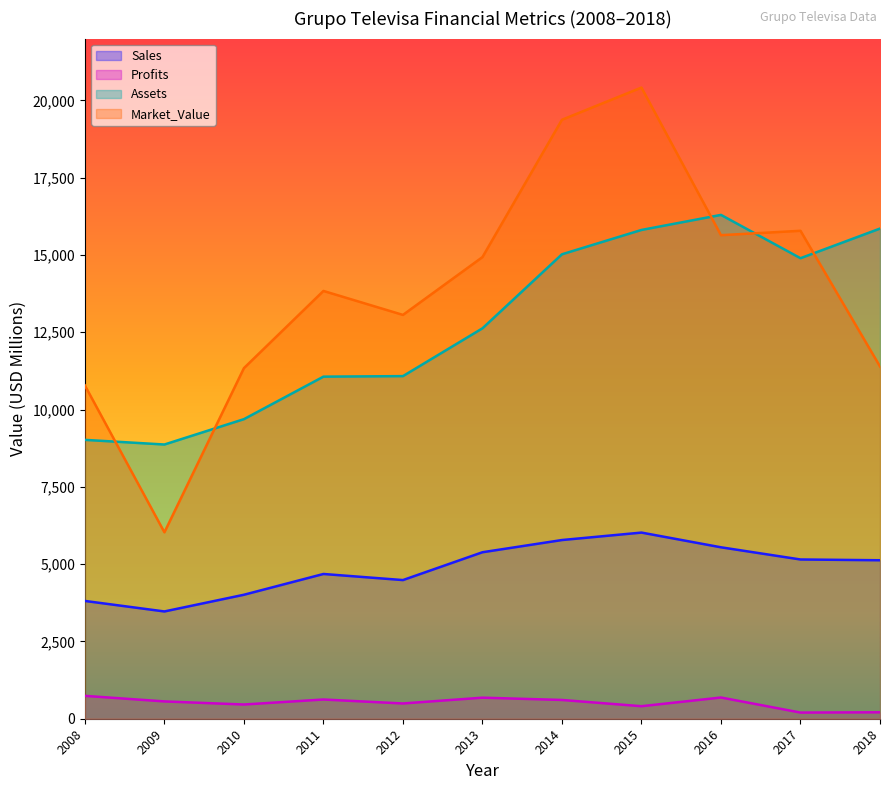

What is the difference between the maximum and second lowest values in the Market_Value series?

9636.0